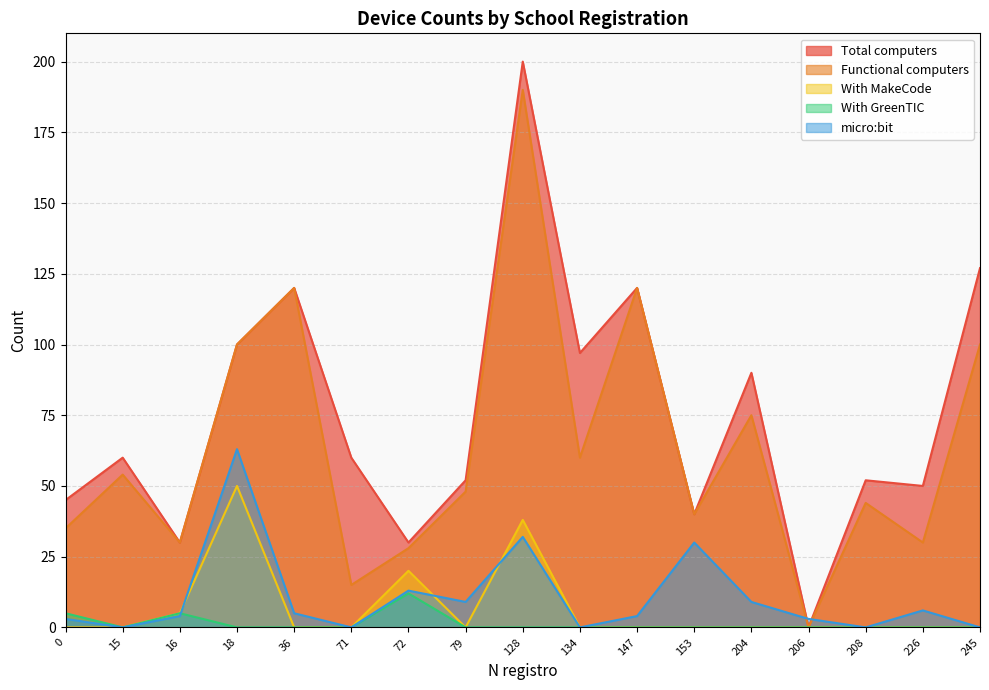

What is the sum of all With GreenTIC values?

22